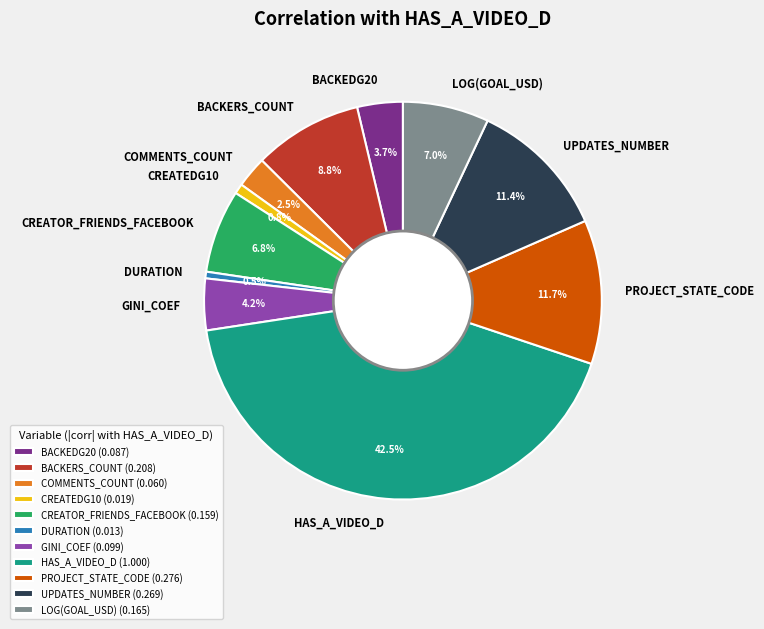

Is CREATOR_FRIENDS_FACEBOOK the majority of the pie?

No